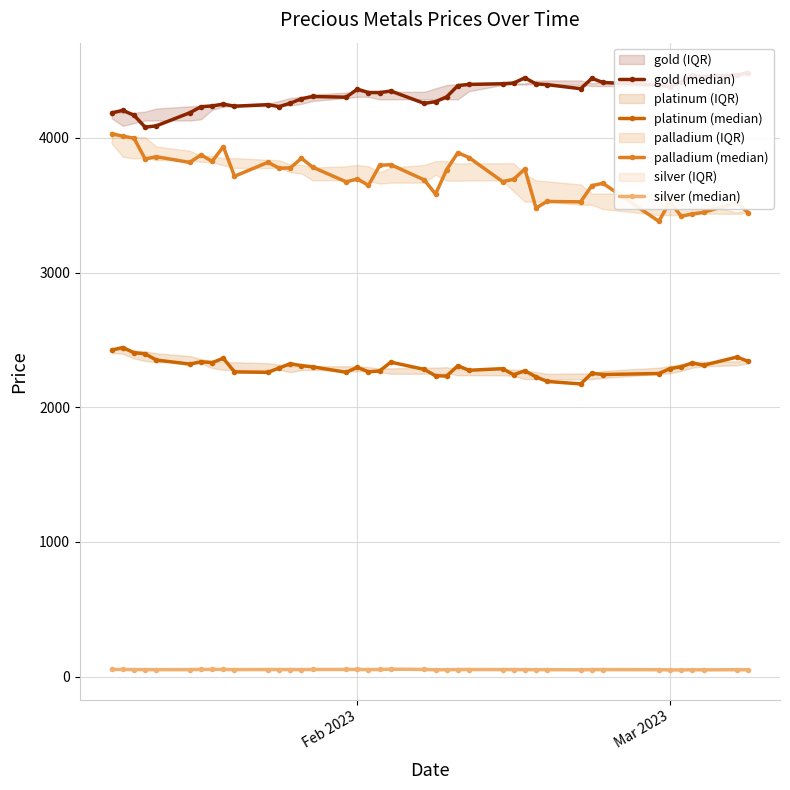

Does the chart have visible grid lines?

Yes